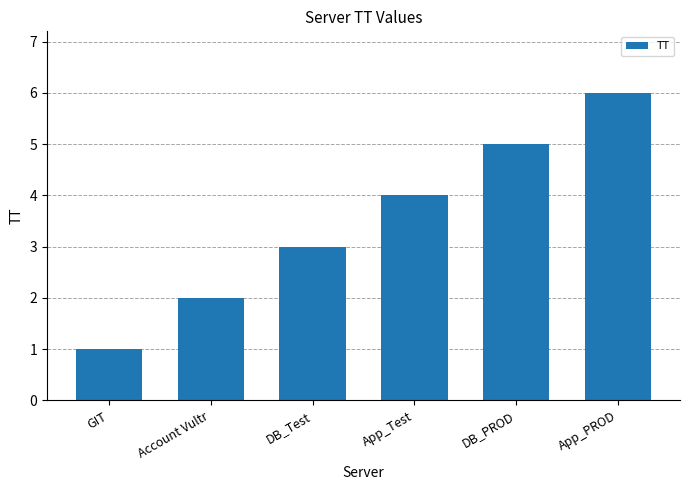

Approximately how many times larger is the value at GIT compared to DB_PROD?

0.2